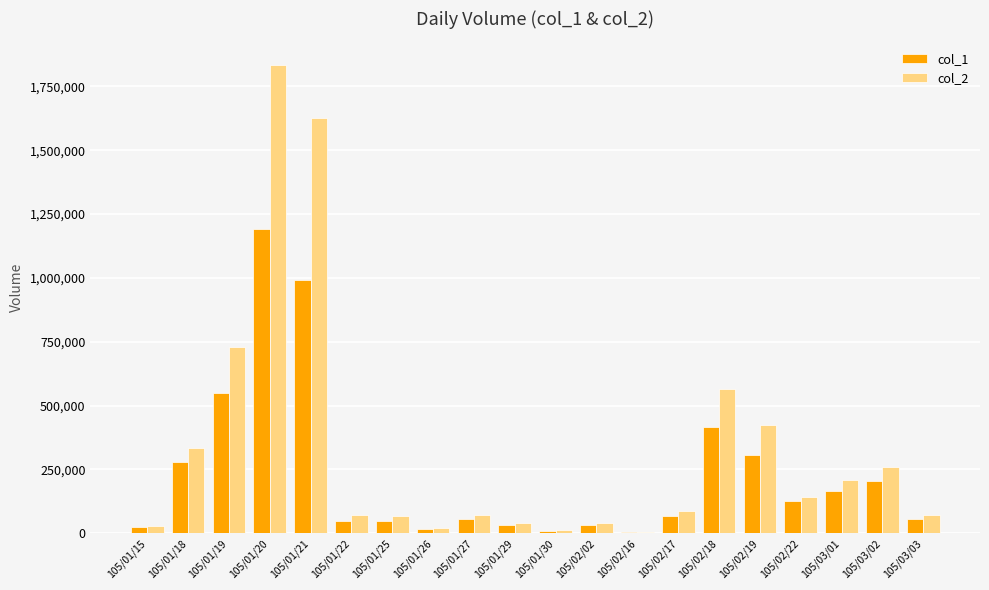

Where does the col_1 series first go above 69000?

105/01/18